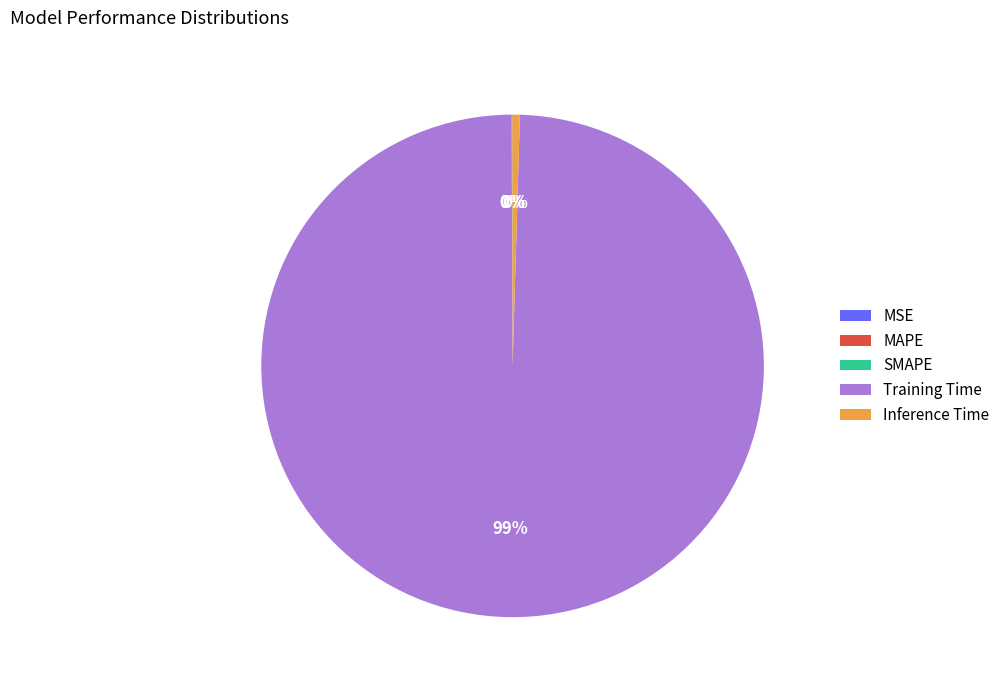

What is the majority slice?

Training Time